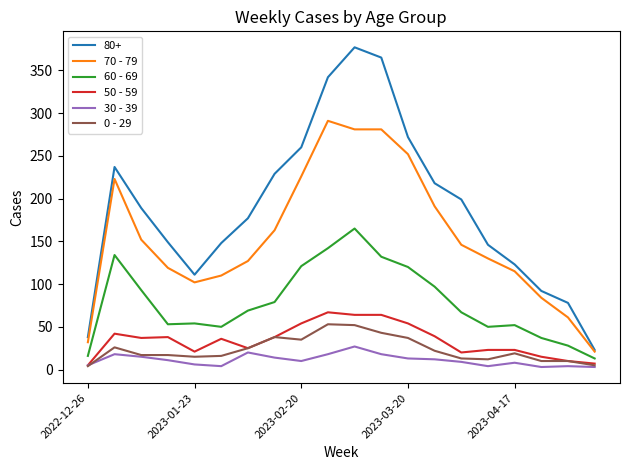

What is the smallest value displayed?

3